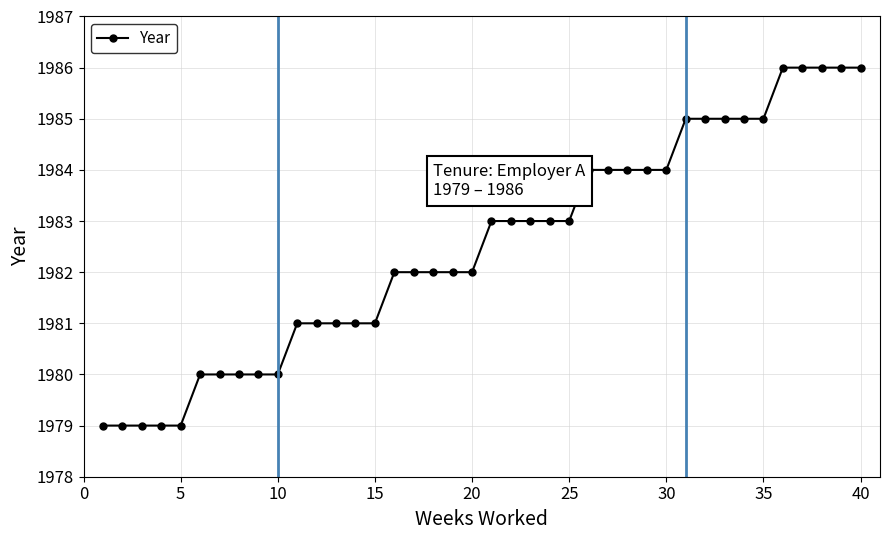

What is the greatest value displayed?

1986